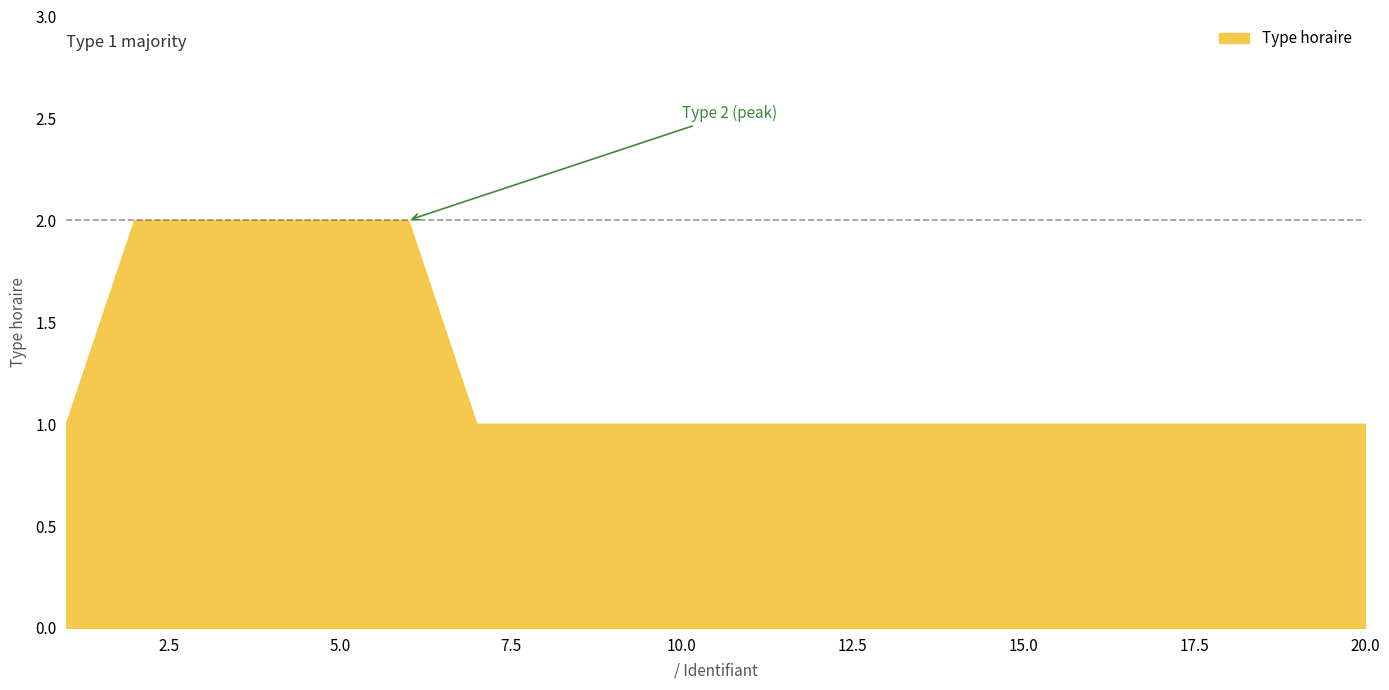

What is the difference between the maximum and minimum values?

1